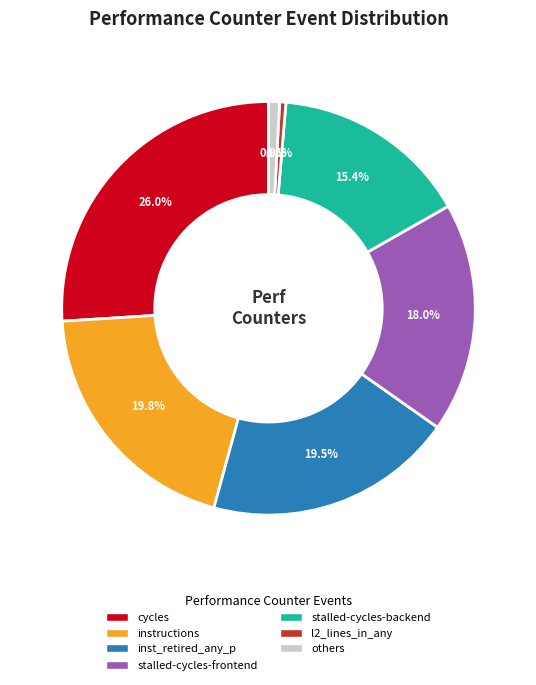

Does any single category account for the majority?

No